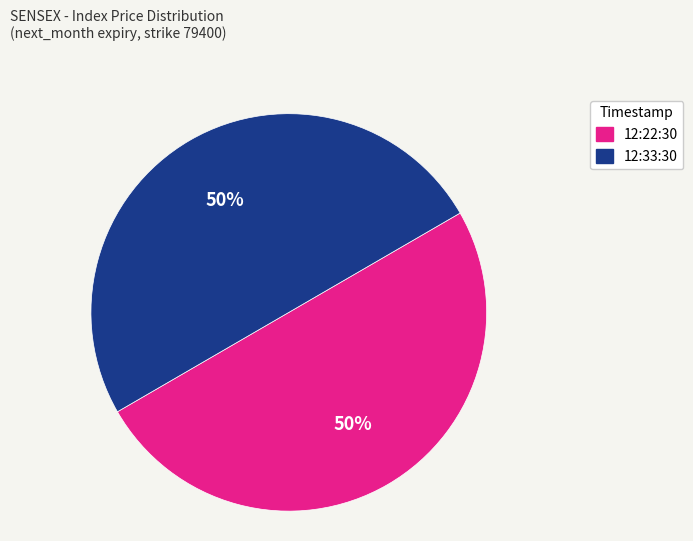

To the nearest percent, what portion does 12:22:30 represent?

50%